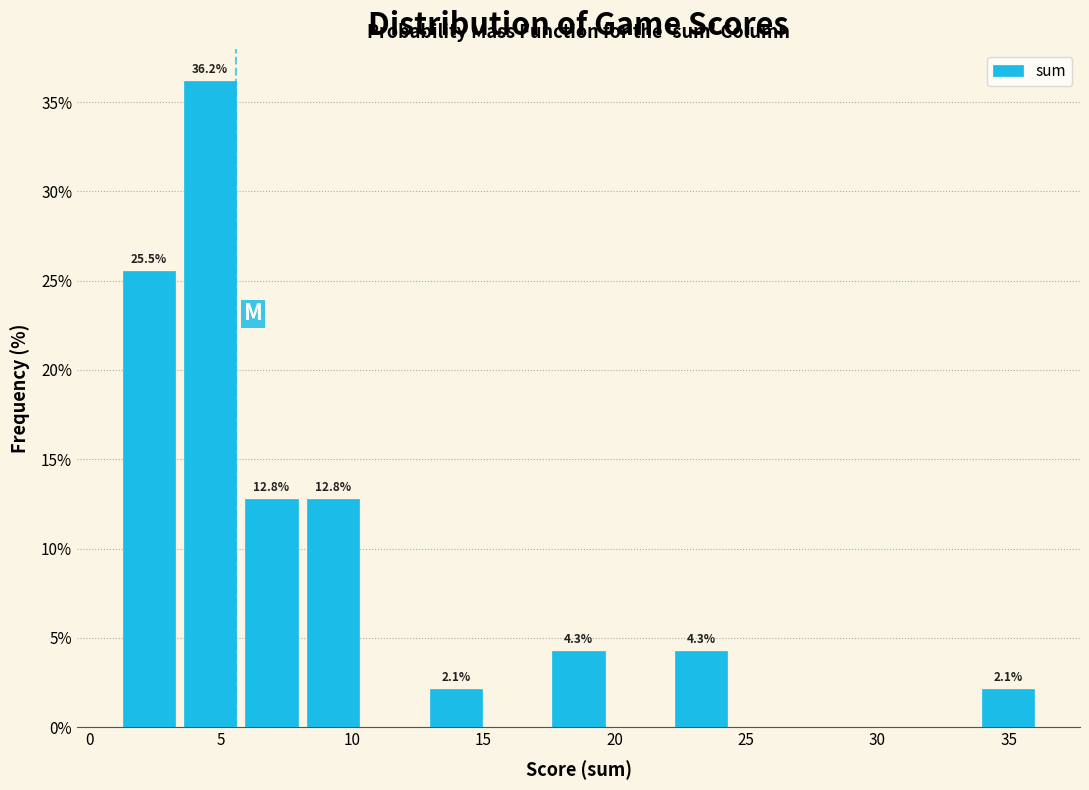

Over which range of the x-axis is the bar tallest?

3.5 to 6.0